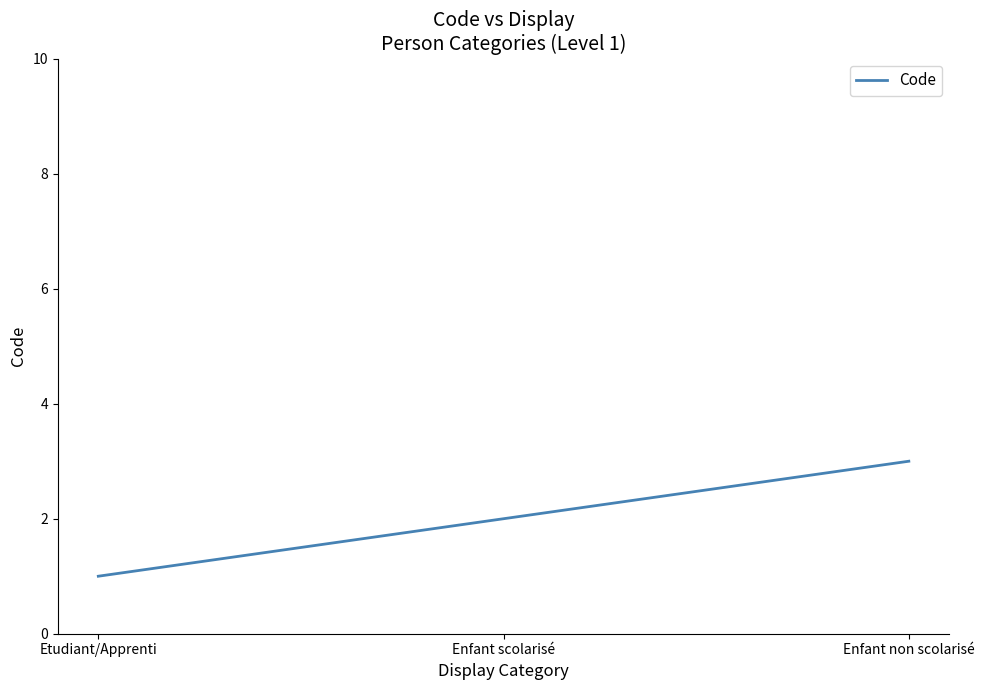

Is this an area chart (filled region under the line)?

No